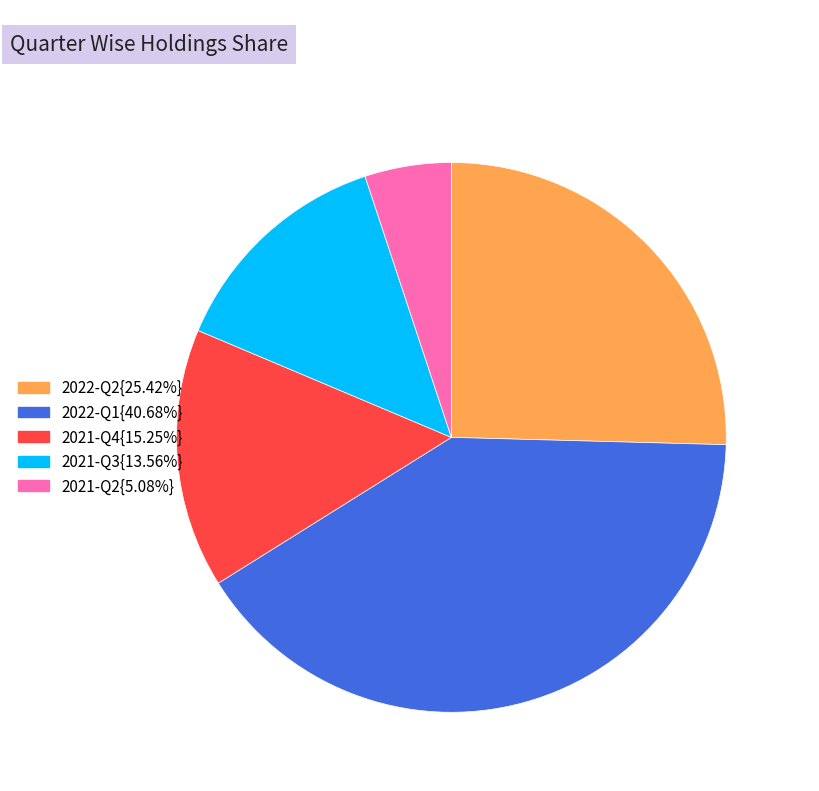

How many slices are in this pie chart?

5